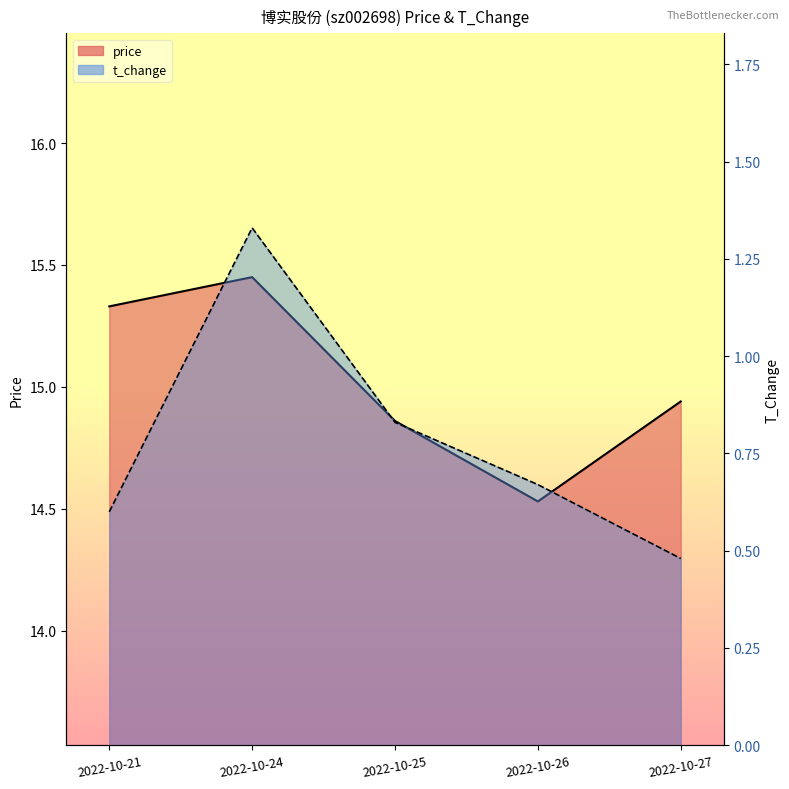

True or false: t_change and price cross at least once.

False